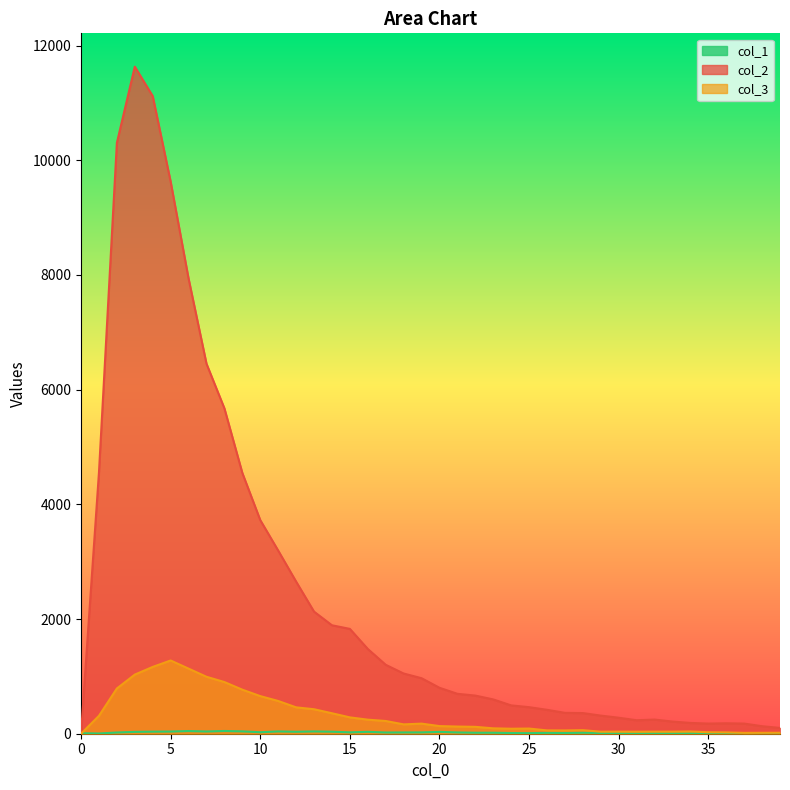

What are all the series names shown in the legend?

col_1, col_2, col_3